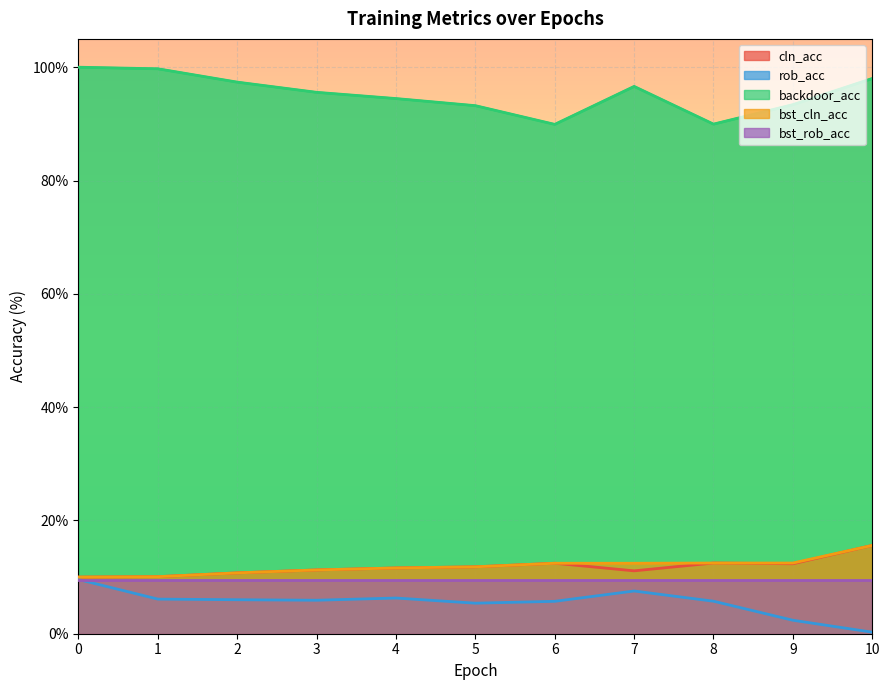

Which series changed the most between 4 and 10?

rob_acc